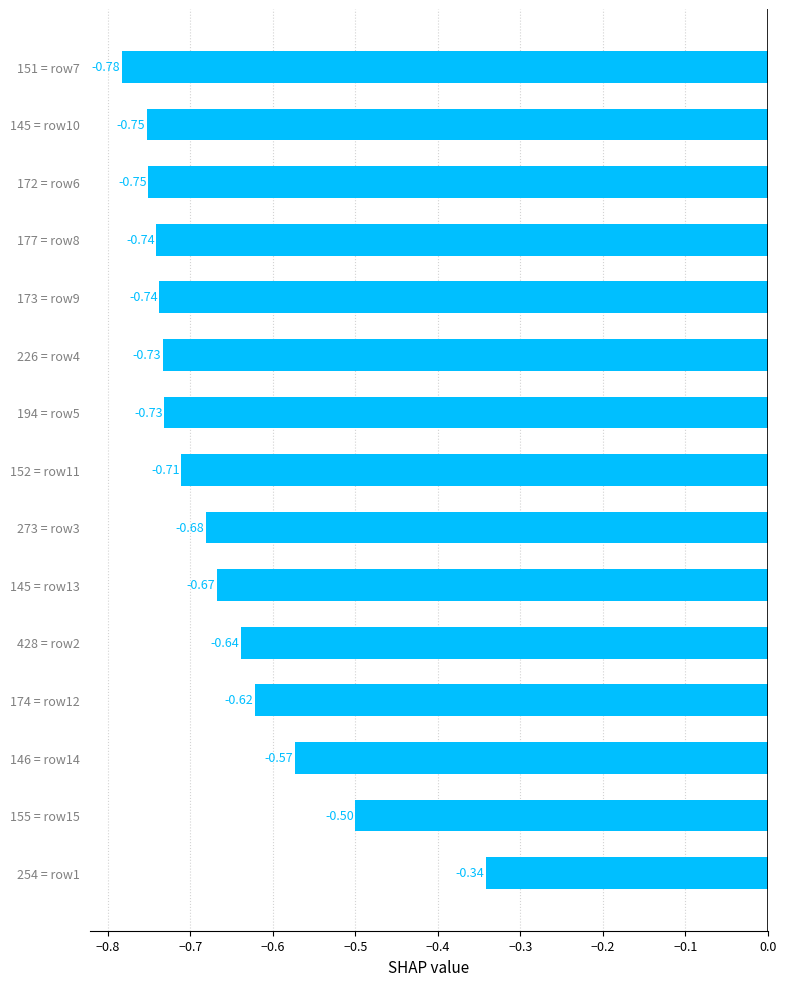

What is the sum of the values at 254 = row1 and 273 = row3?

-1.0